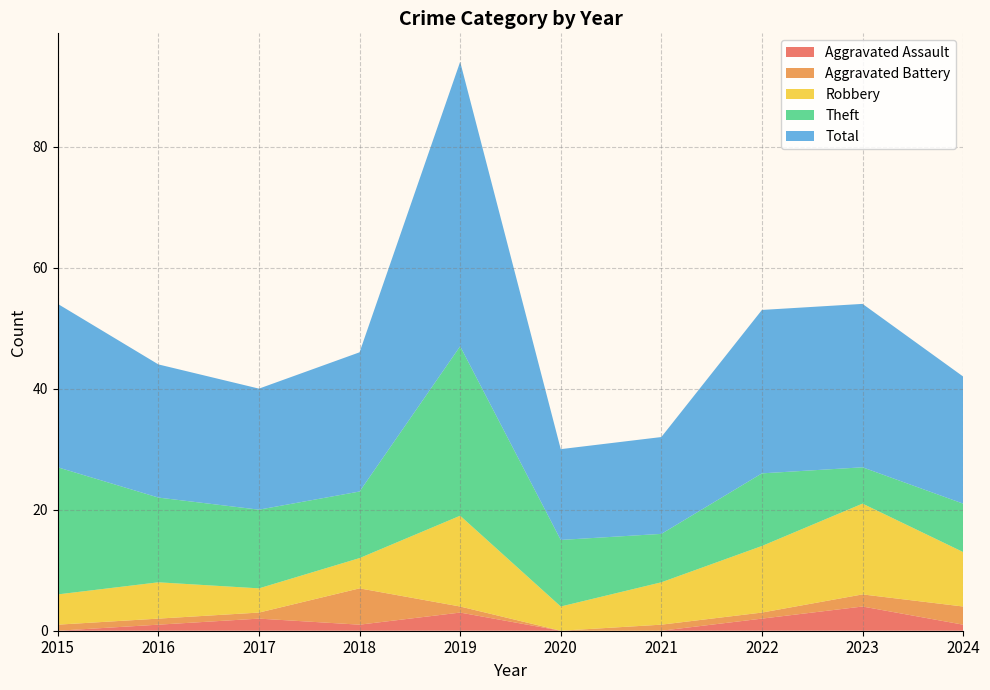

True or false: Aggravated Battery has a value of 6 at 2018.

True